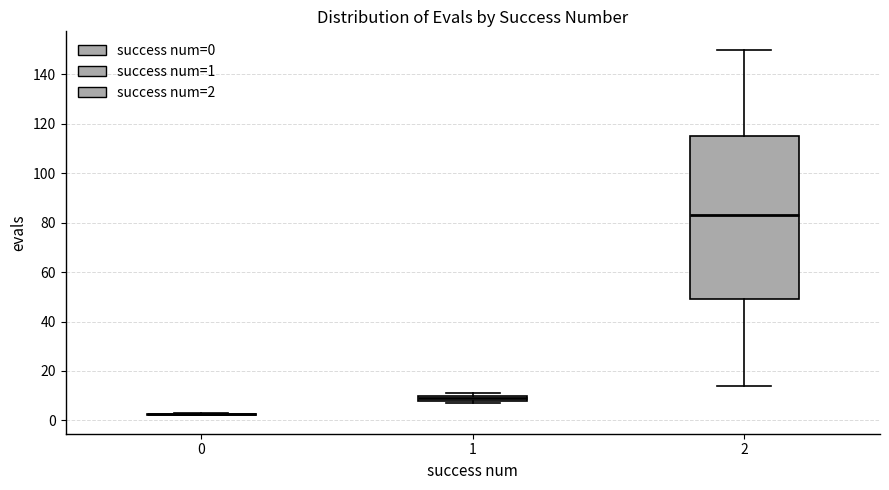

Which box is the tallest, from its lower edge to its upper edge?

2